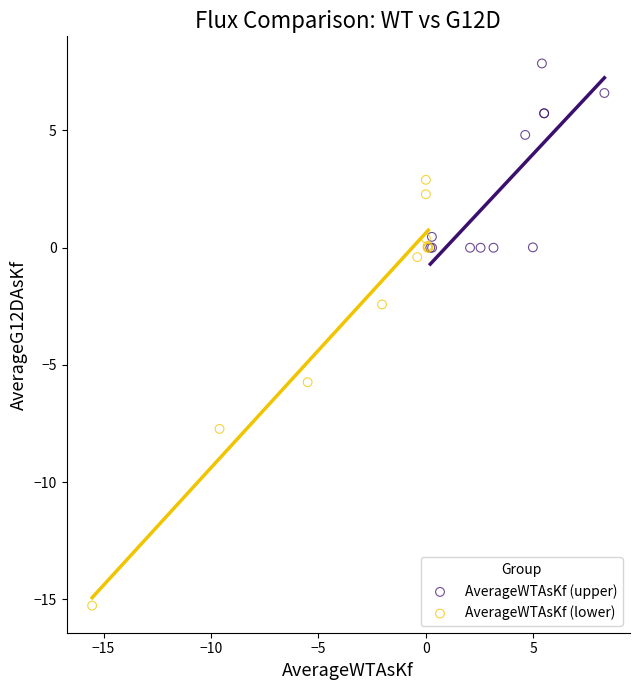

Which series reaches the maximum Y coordinate?

AverageWTAsKf (upper)